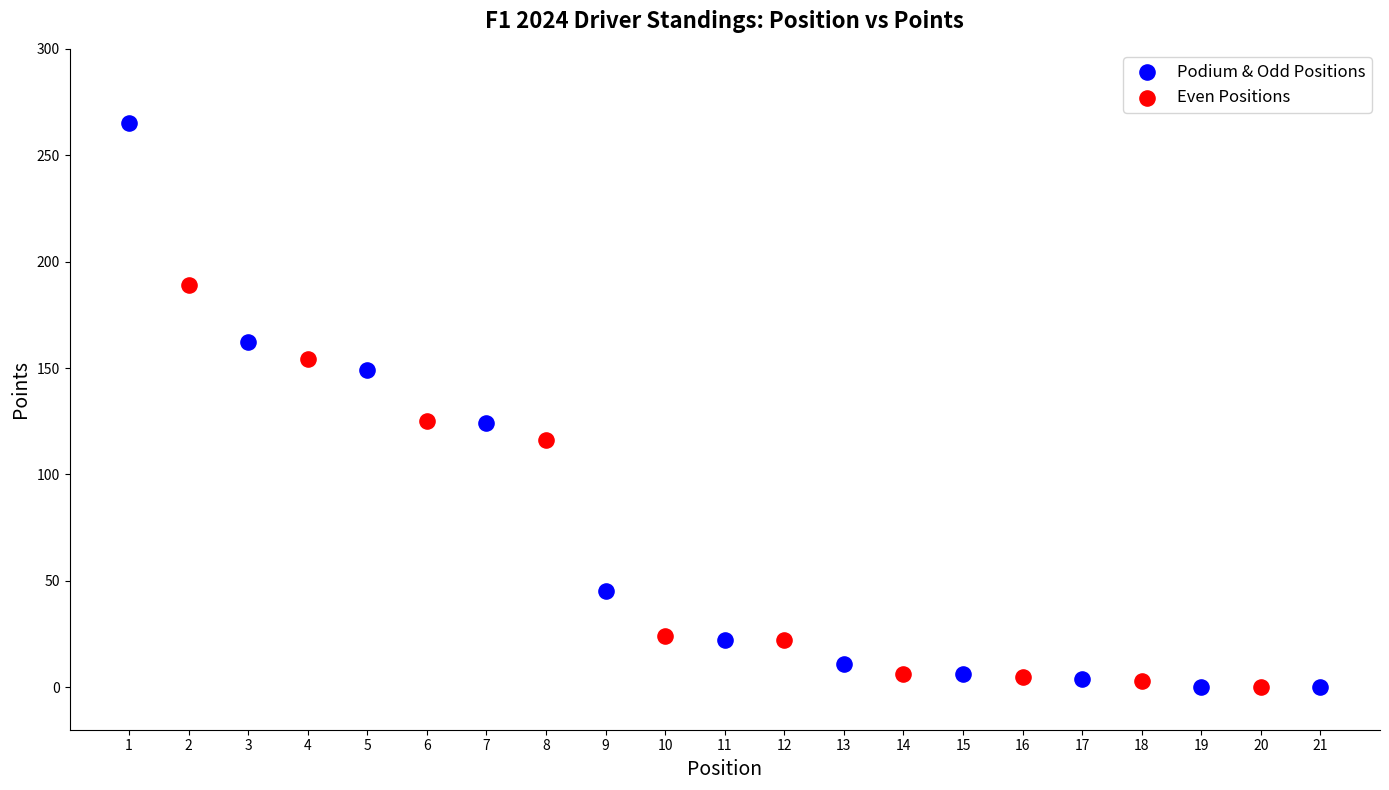

Which series has the widest spread of Y values?

Podium & Odd Positions